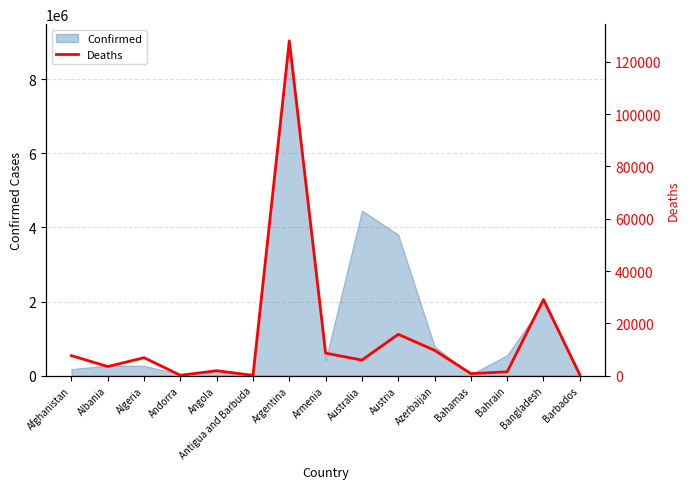

What position from the left is Barbados?

15